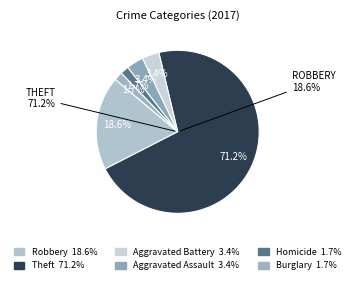

True or false: Robbery accounts for 12% of the total.

False